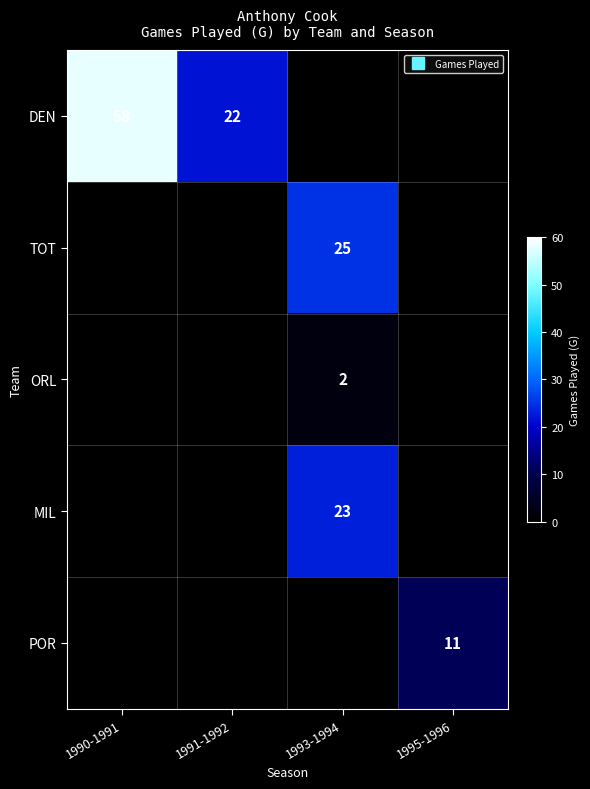

Which series changed the most between 1990-1991 and 1995-1996?

DEN